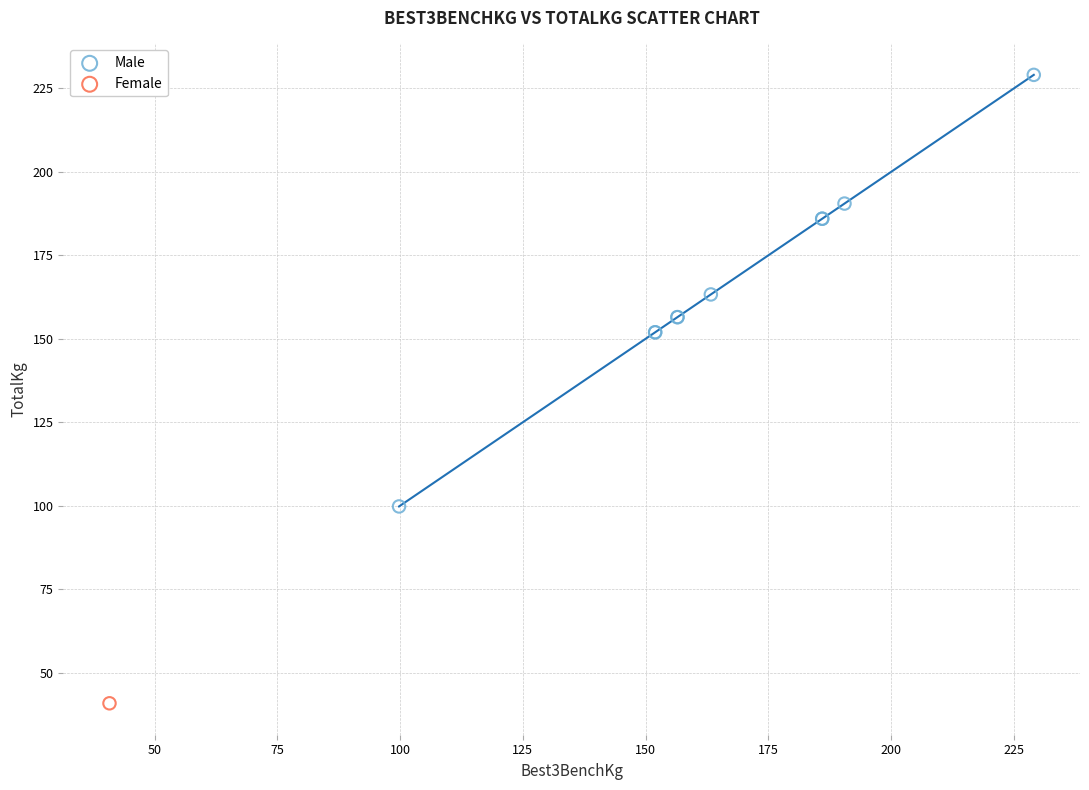

What are all the series names shown in the legend?

Male, Female